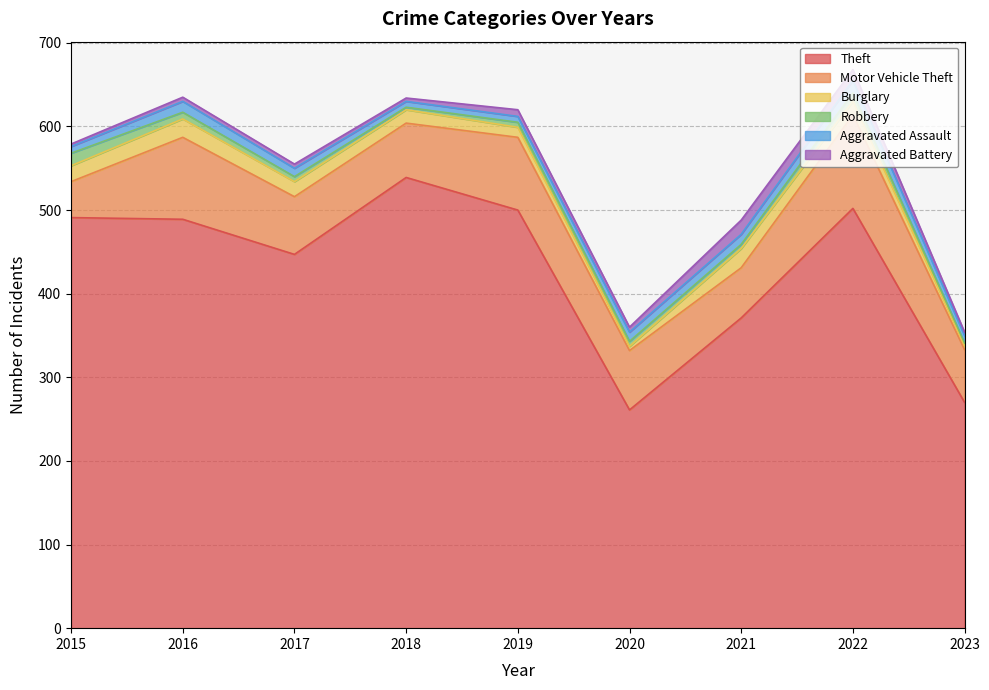

Reading left to right, what are all the values shown in this chart?

Theft: 491	489	447	539	500	261	371	502	270
Motor Vehicle Theft: 43	98	69	65	87	71	60	112	63
Burglary: 19	22	18	16	12	5	23	16	5
Robbery: 15	8	6	3	6	6	5	10	3
Aggravated Assault: 8	13	10	7	7	11	12	15	9
Aggravated Battery: 3	5	5	4	8	6	17	13	4